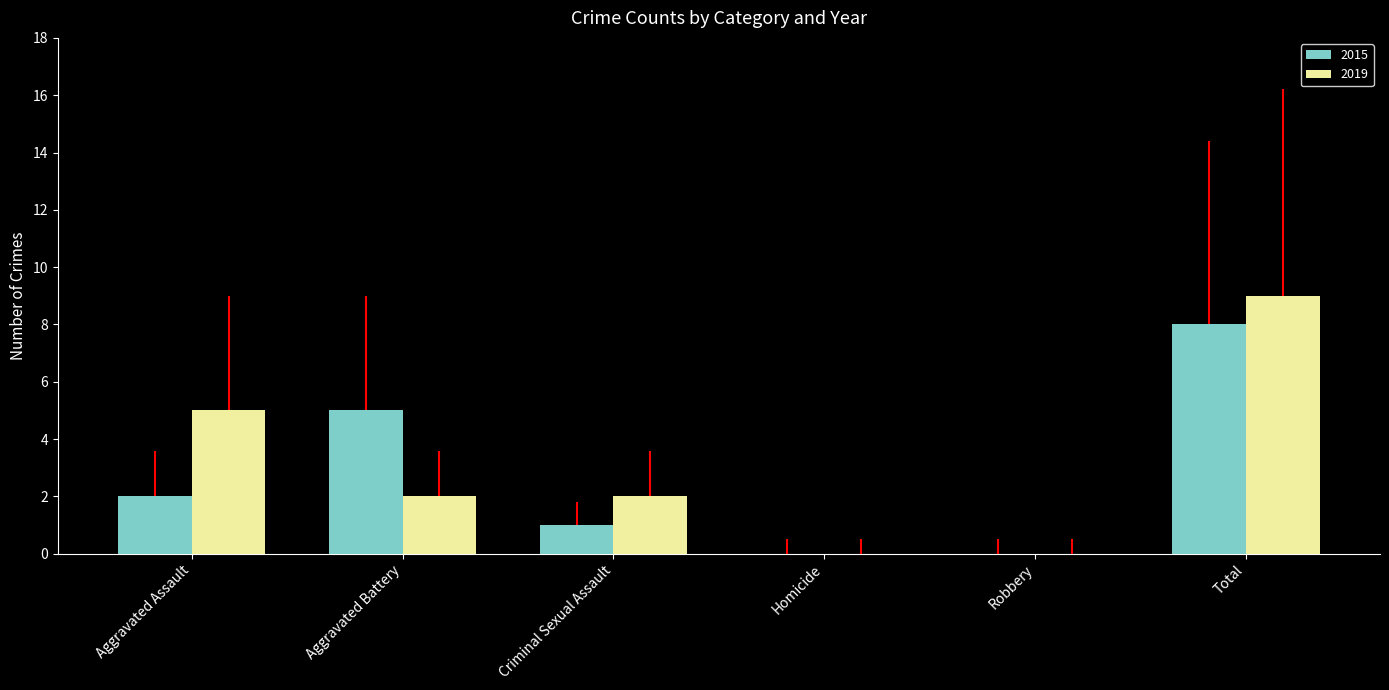

What is the highest value of the 2019 series?

9